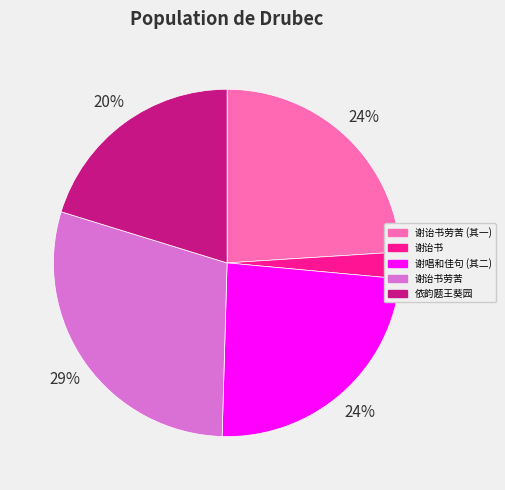

Is there any slice that represents more than half of the pie?

No